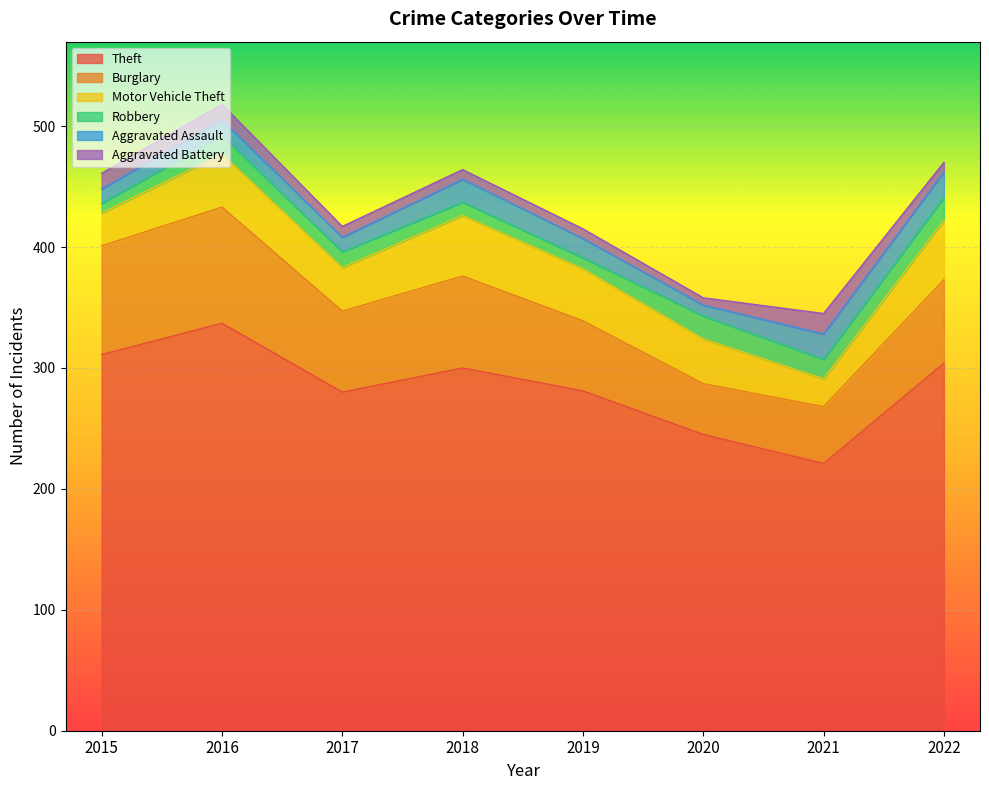

In Burglary, how many points are lower than both neighbors (excluding endpoints)?

2